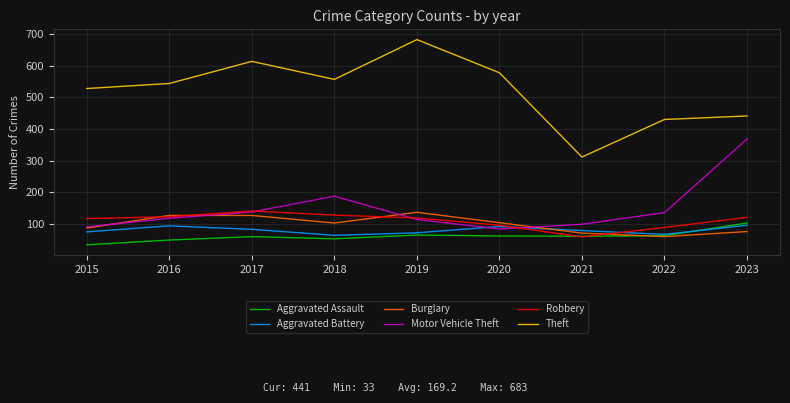

After their last crossing, which series has the higher values: Aggravated Battery or Burglary?

Aggravated Battery